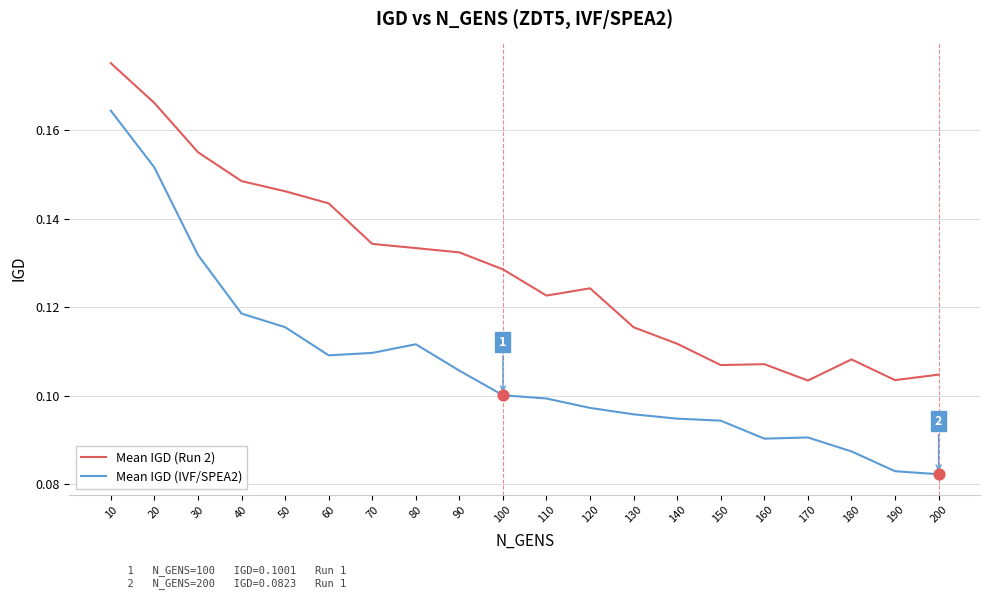

Is the value of Mean IGD (IVF/SPEA2) at 110 greater than the value of Mean IGD (Run 2) at 190?

No